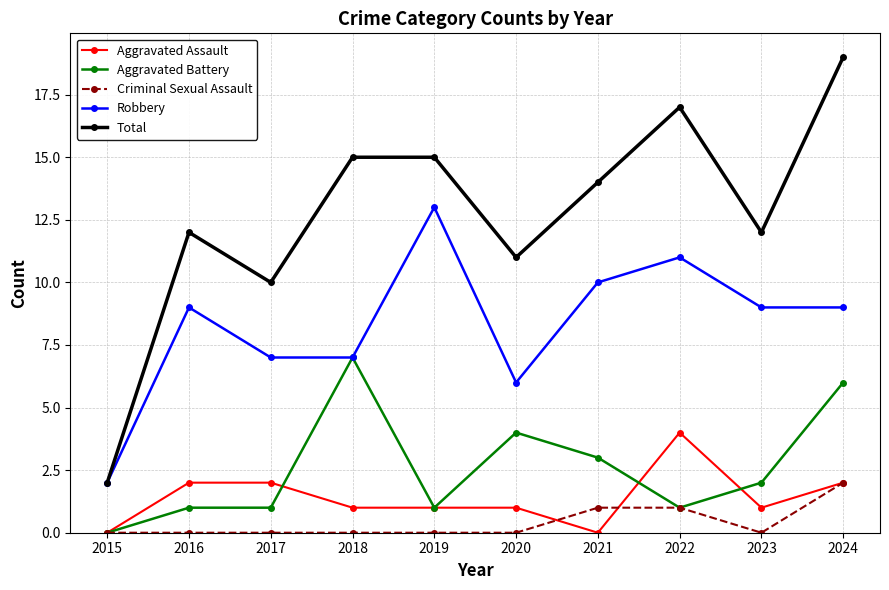

What is the value of the Robbery point at the 9th from the left?

9